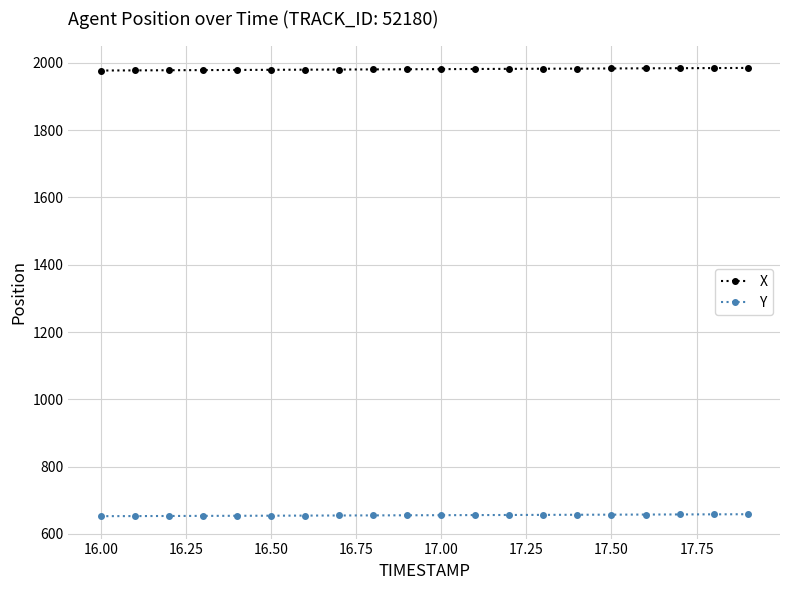

Which series has the largest total across all categories?

X